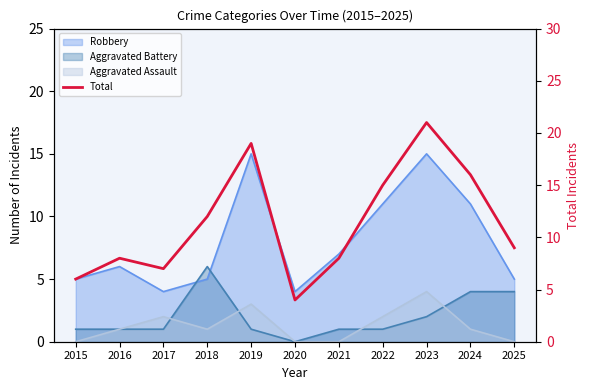

At which category does the chart reach its minimum across all series?

2020